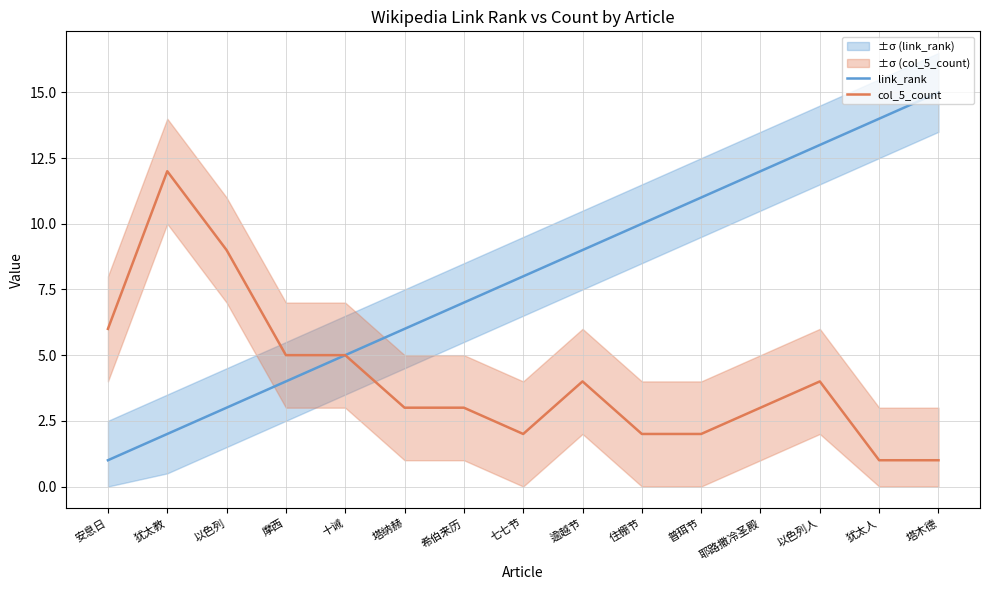

Reading left to right, list all the values displayed in this chart.

link_rank: 1	2	3	4	5	6	7	8	9	10	11	12	13	14	15
col_5_count: 6	12	9	5	5	3	3	2	4	2	2	3	4	1	1